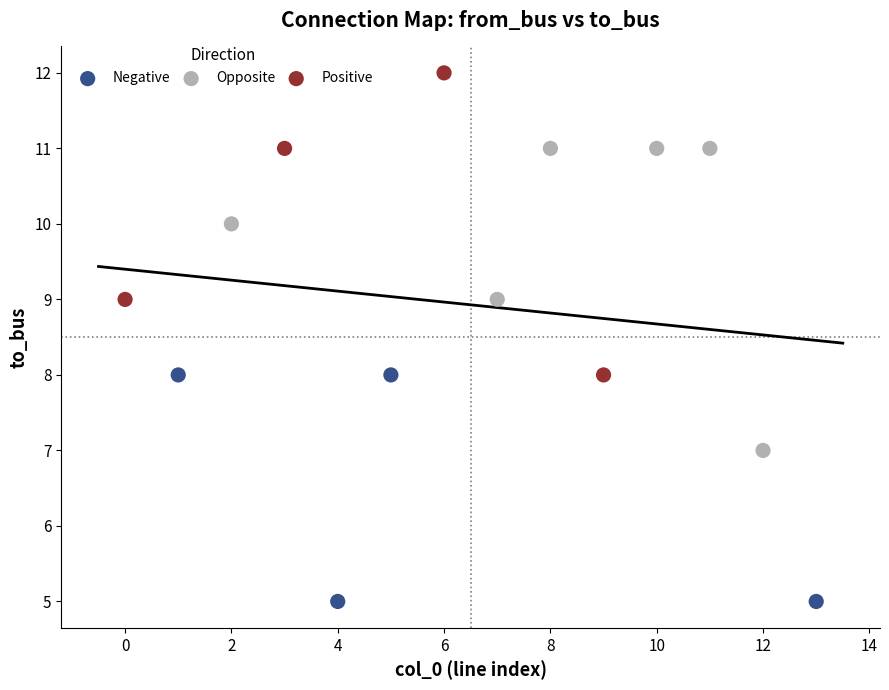

Which series reaches the maximum Y coordinate?

Positive